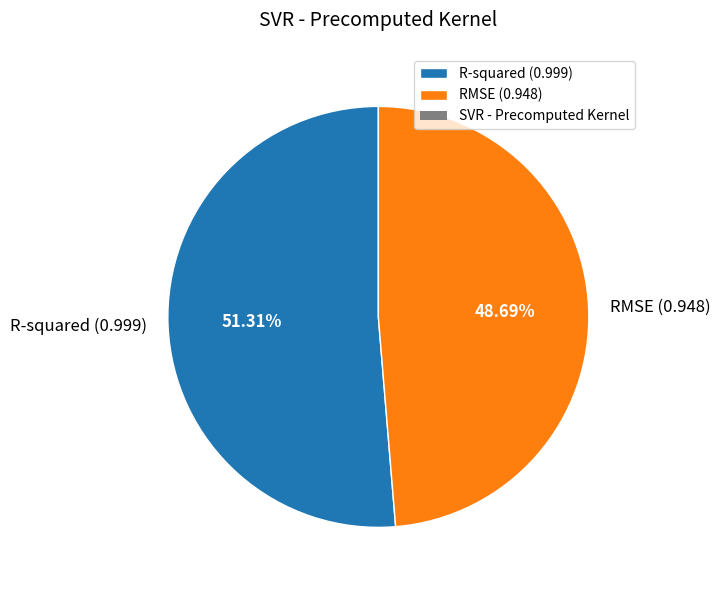

To the nearest percent, what is the difference between the largest and smallest slice percentages?

3%